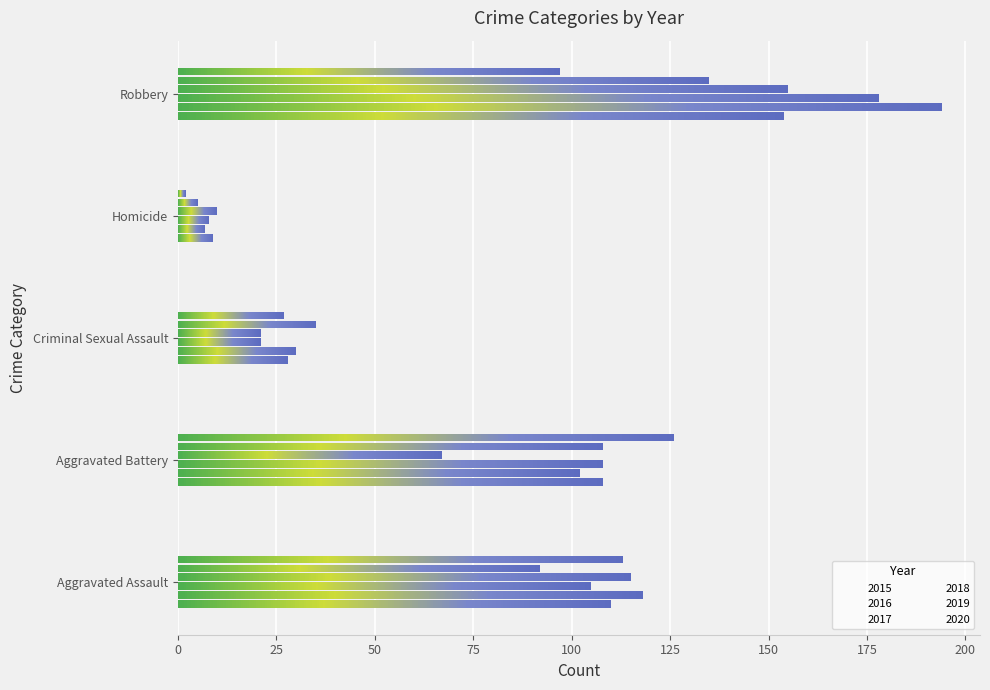

Reading left to right, extract all data points from this chart.

2015: 110	108	28	9	154
2016: 118	102	30	7	194
2017: 105	108	21	8	178
2018: 115	67	21	10	155
2019: 92	108	35	5	135
2020: 113	126	27	2	97